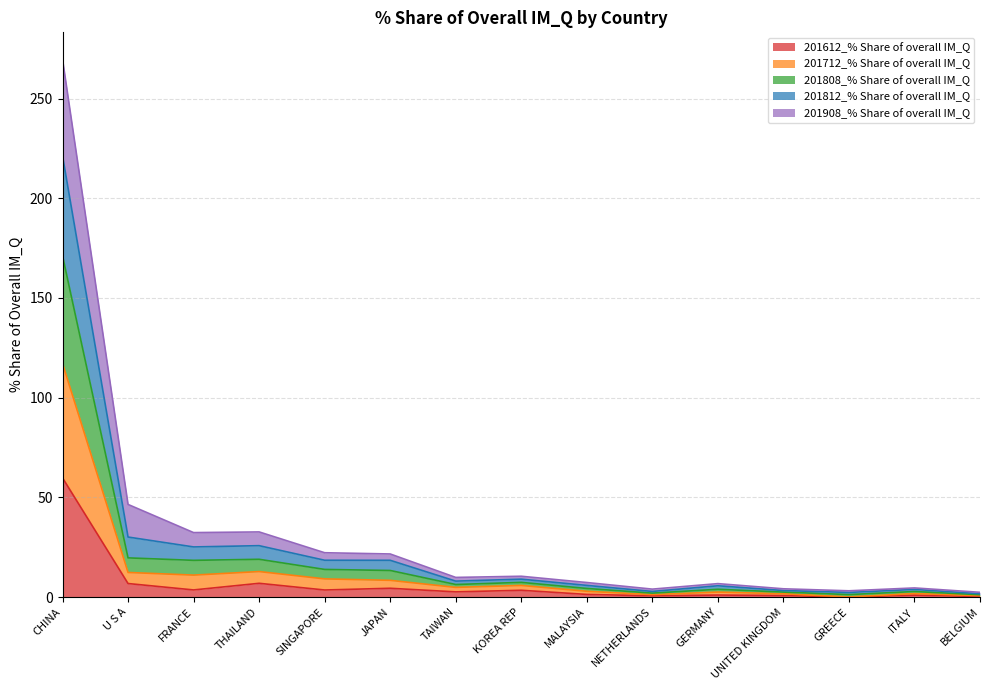

At which category is the sum across all series the highest?

CHINA